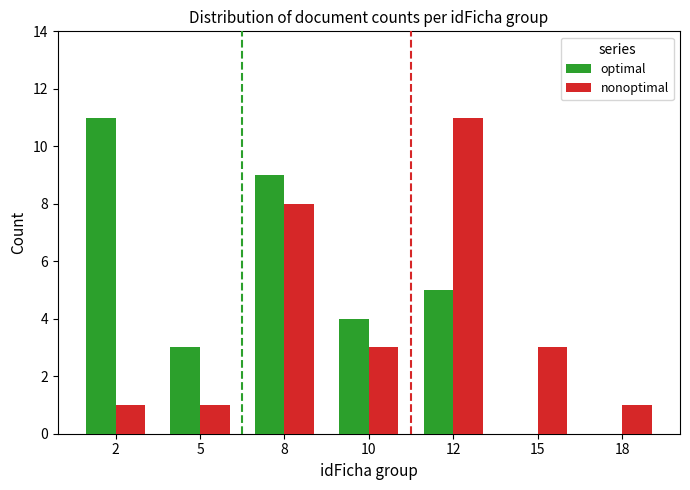

Are the bars grouped side by side (vs. stacked)?

Yes